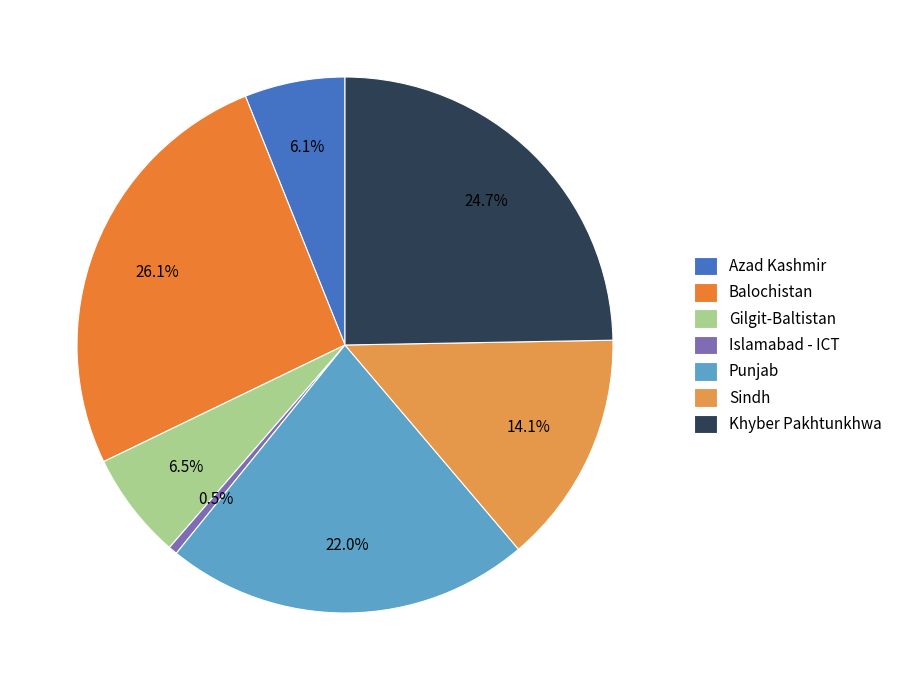

How many slices are in this pie chart?

7